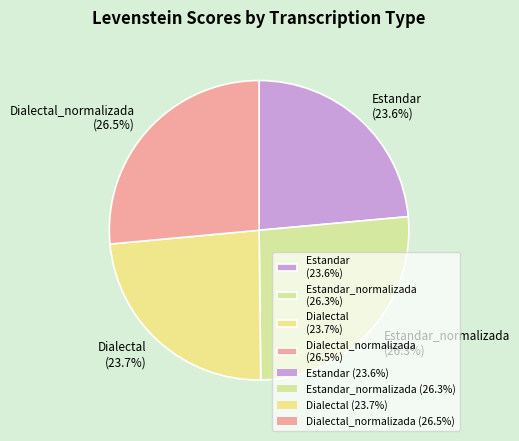

Is Dialectal_normalizada (26.5%) the majority of the pie?

No